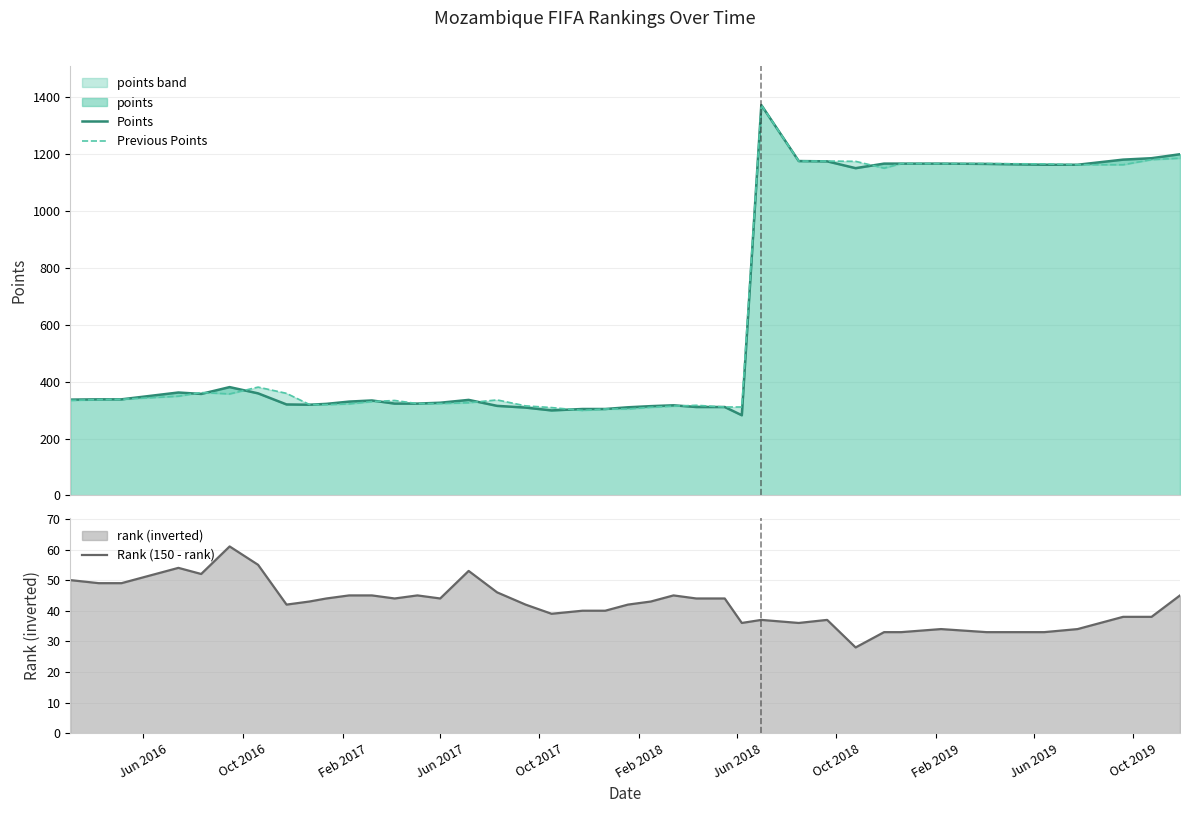

What is the minimum value for Rank (150 - rank)?

28